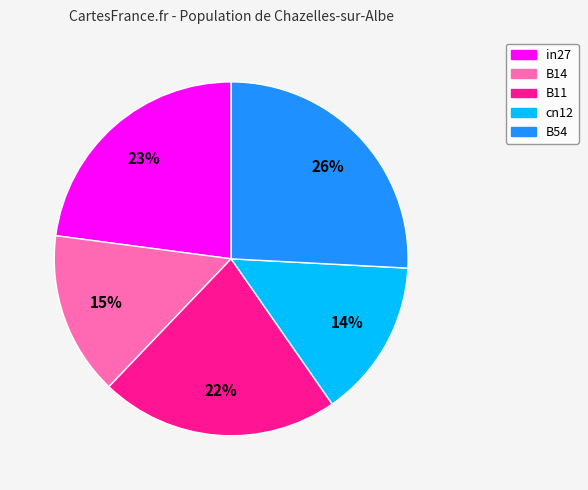

How many segments does this pie chart have?

5